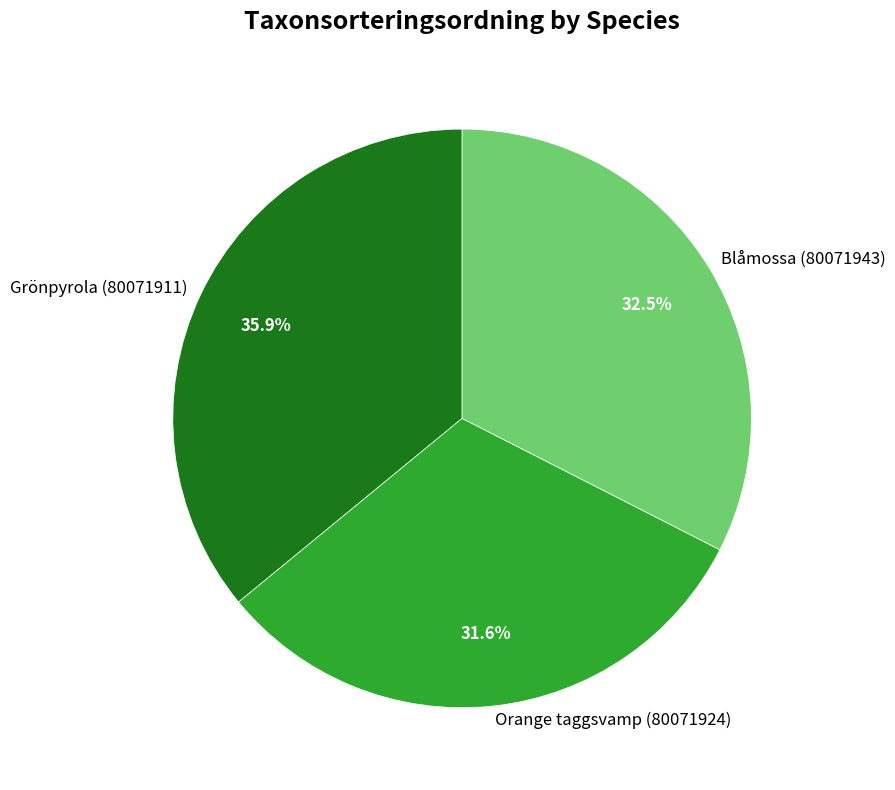

Count the number of slices in the pie.

3